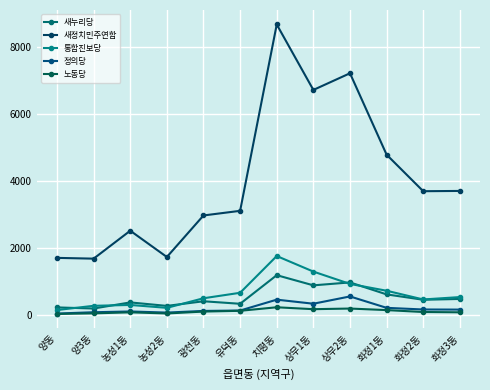

List the series in order of their peak value, lowest first.

노동당, 정의당, 새누리당, 통합진보당, 새정치민주연합